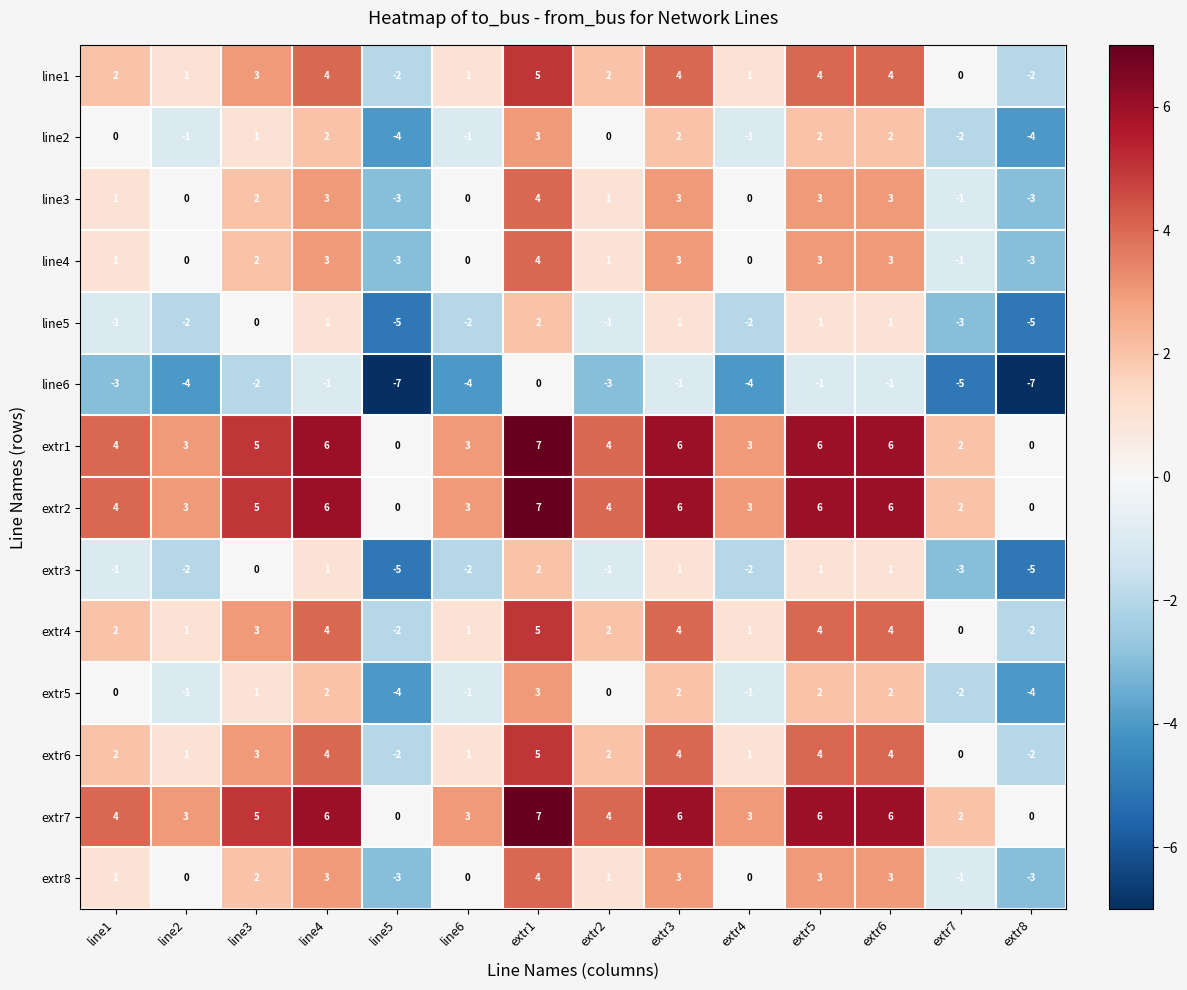

At which category is the sum across all series the highest?

extr1